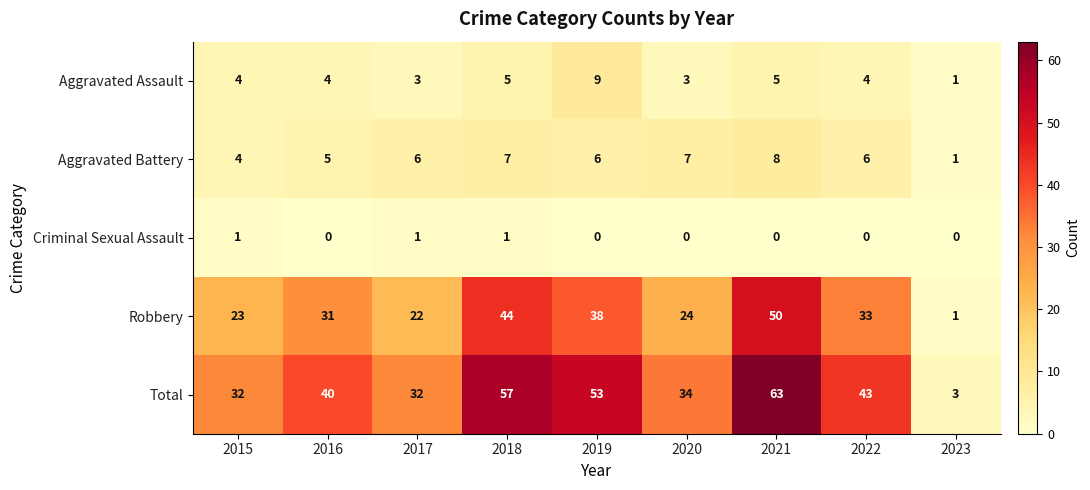

Rank the series by their maximum value, from lowest to highest.

Criminal Sexual Assault, Aggravated Battery, Aggravated Assault, Robbery, Total